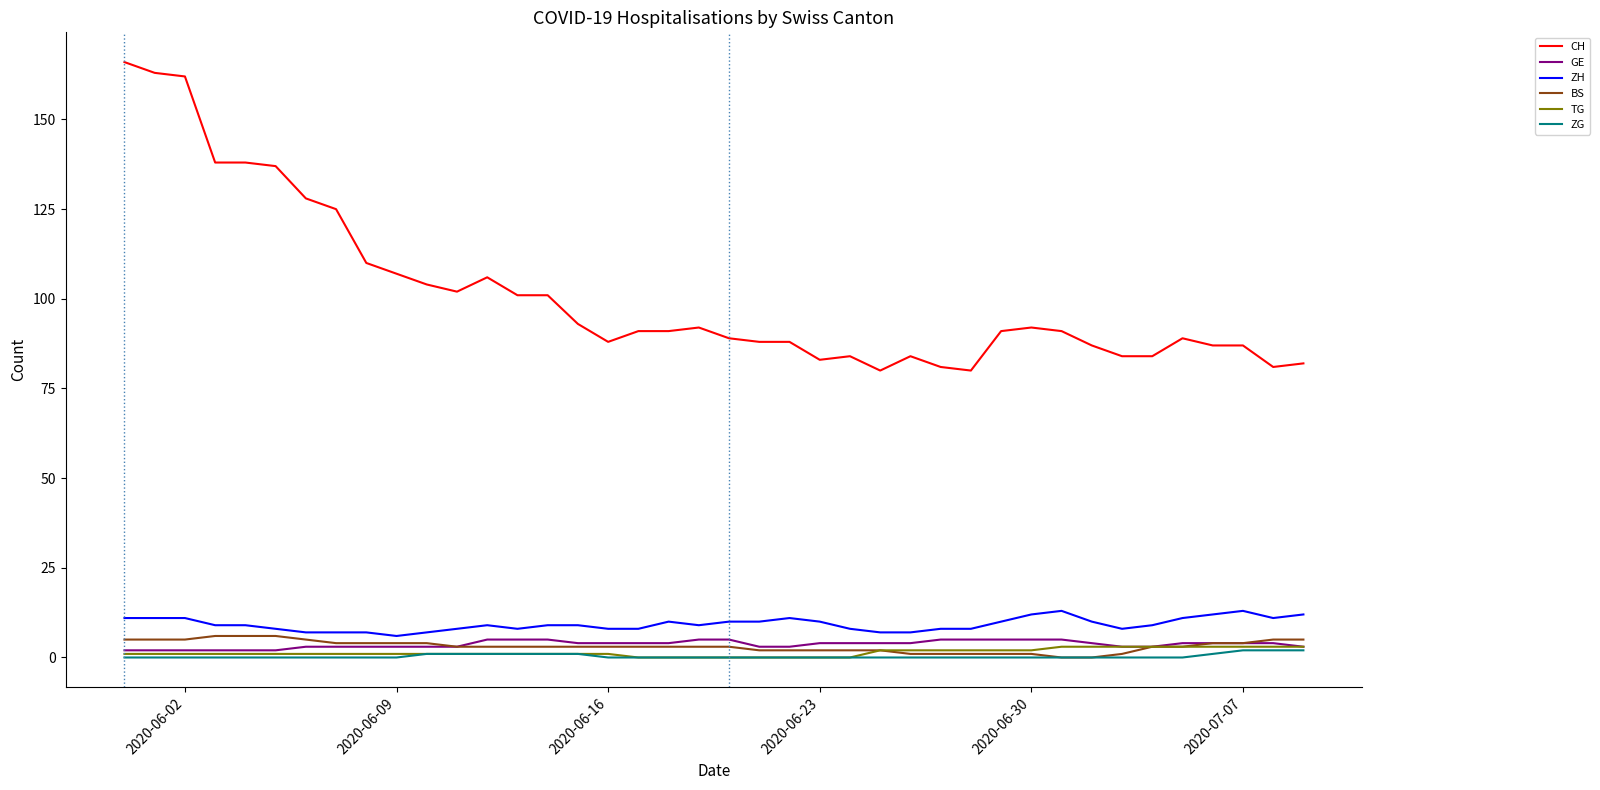

Which series has the largest range (max minus min)?

CH